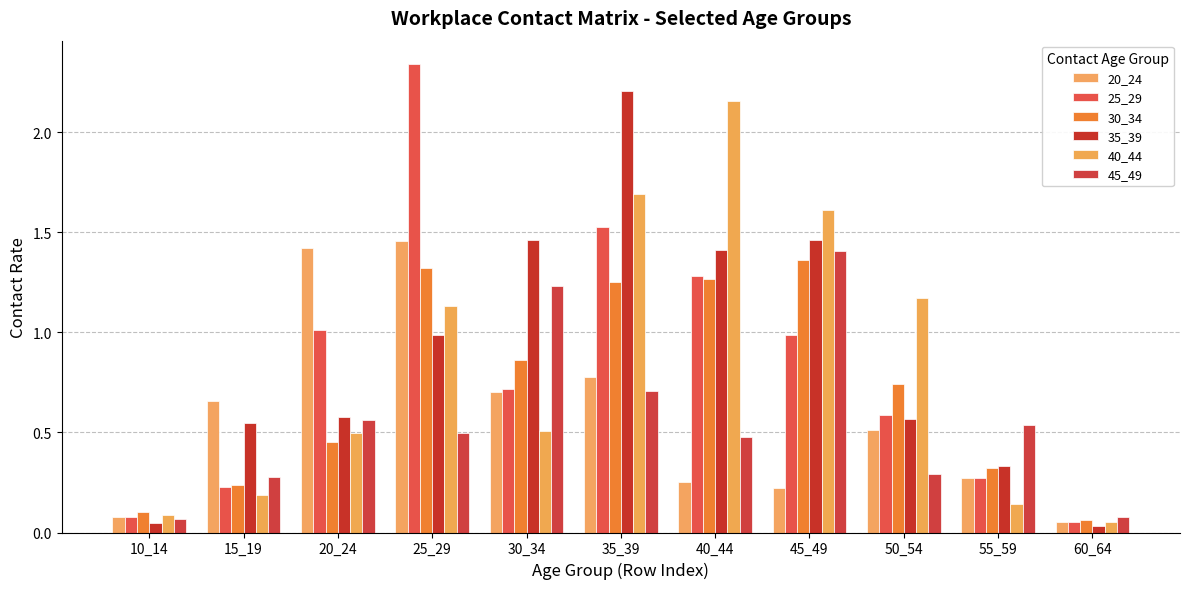

Reading left to right, what are all the values shown in this chart?

20_24: 0.1	0.7	1.4	1.5	0.7	0.8	0.3	0.2	0.5	0.3	0.1
25_29: 0.1	0.2	1.0	2.3	0.7	1.5	1.3	1.0	0.6	0.3	0.1
30_34: 0.1	0.2	0.5	1.3	0.9	1.3	1.3	1.4	0.7	0.3	0.1
35_39: 0.0	0.5	0.6	1.0	1.5	2.2	1.4	1.5	0.6	0.3	0.0
40_44: 0.1	0.2	0.5	1.1	0.5	1.7	2.2	1.6	1.2	0.1	0.1
45_49: 0.1	0.3	0.6	0.5	1.2	0.7	0.5	1.4	0.3	0.5	0.1